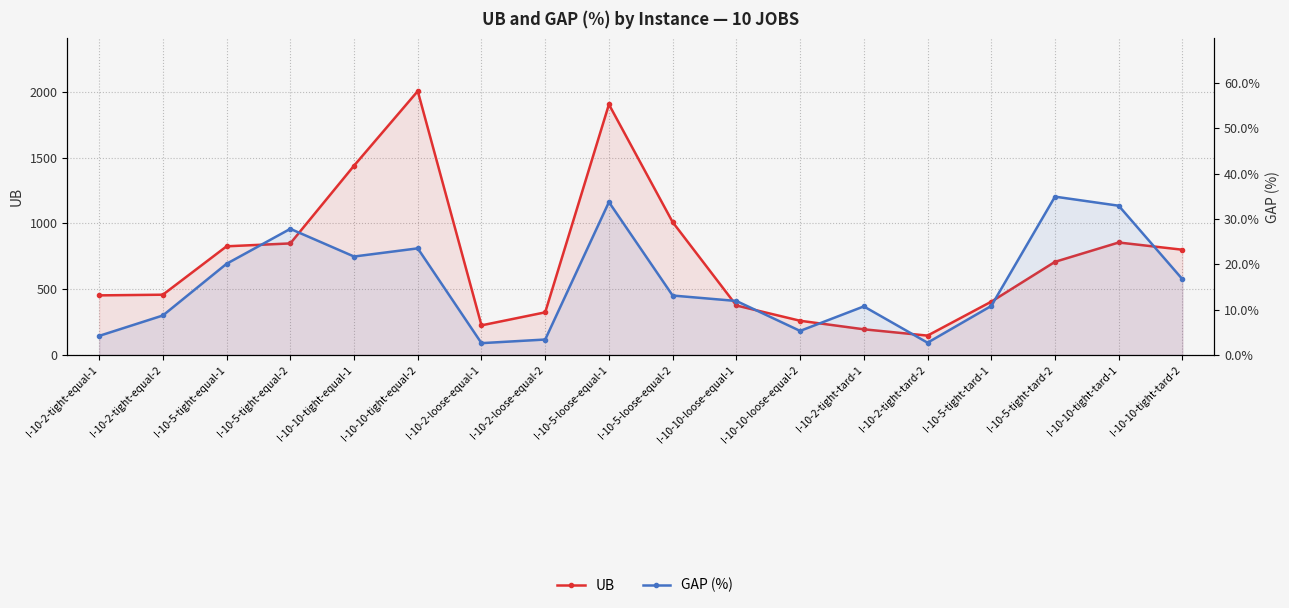

Rank the series by their average value, from lowest to highest.

GAP (%), UB